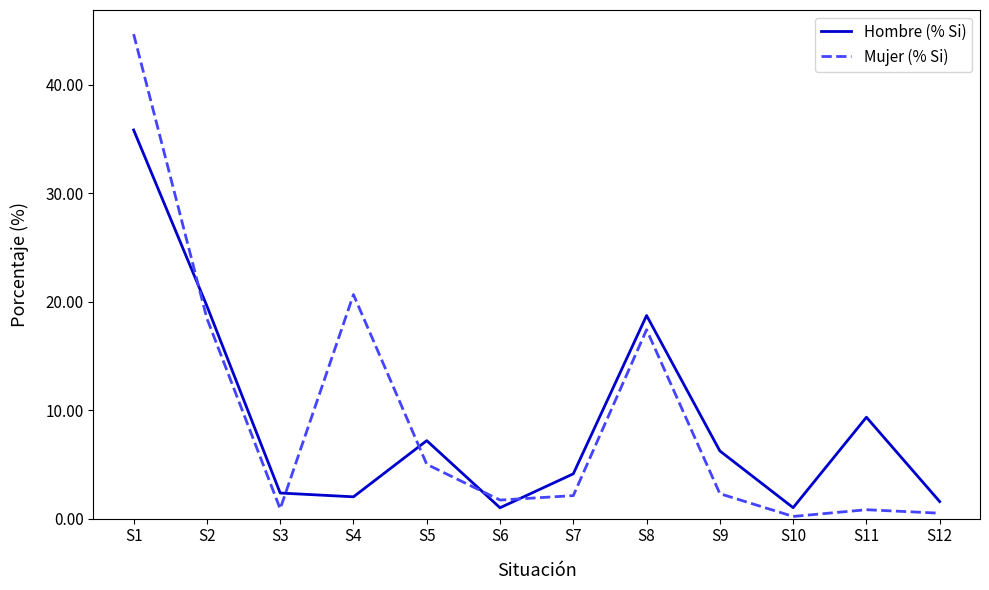

What is the total value across all series at S12?

2.1